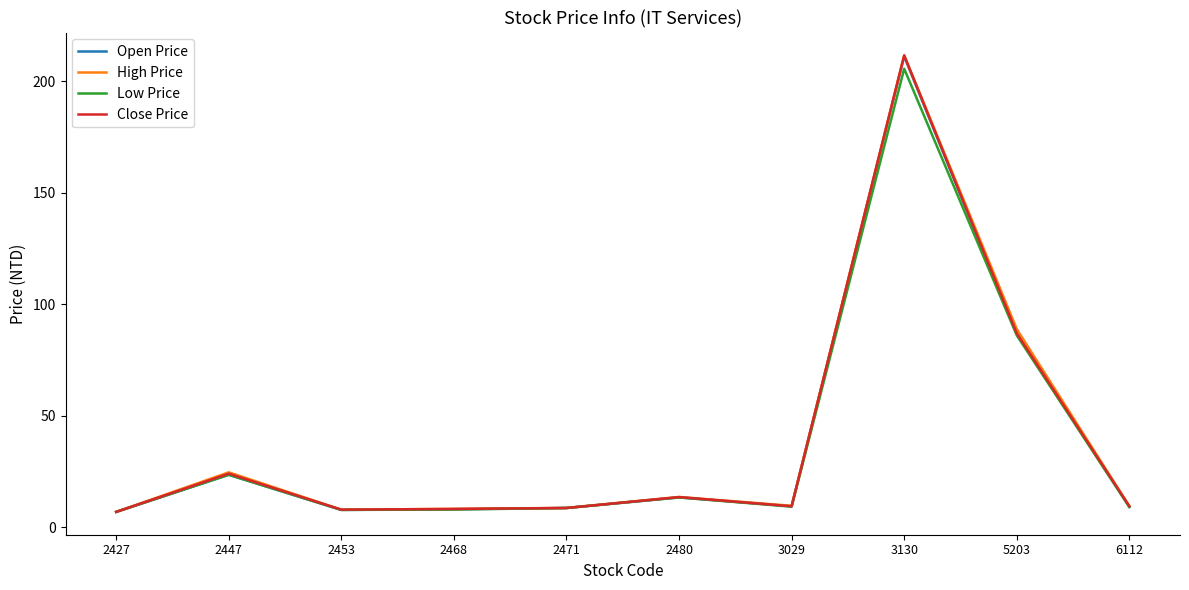

What is the total value across all series at 2480?

53.8